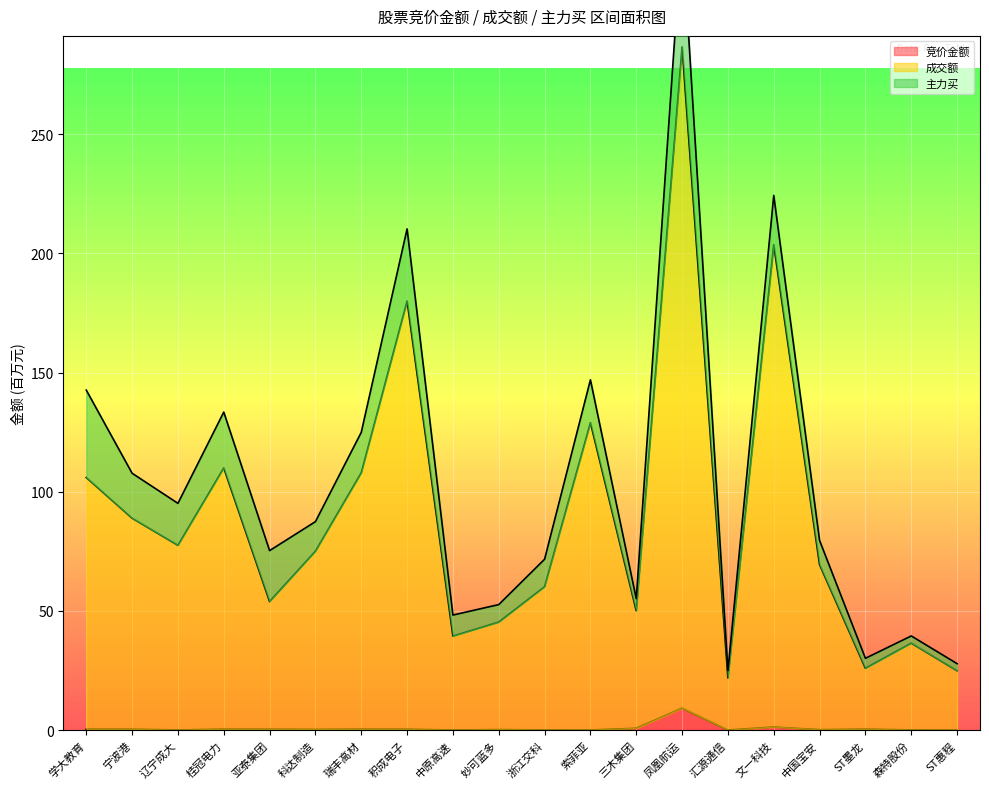

How many data points in 成交额 are less than 75?

10